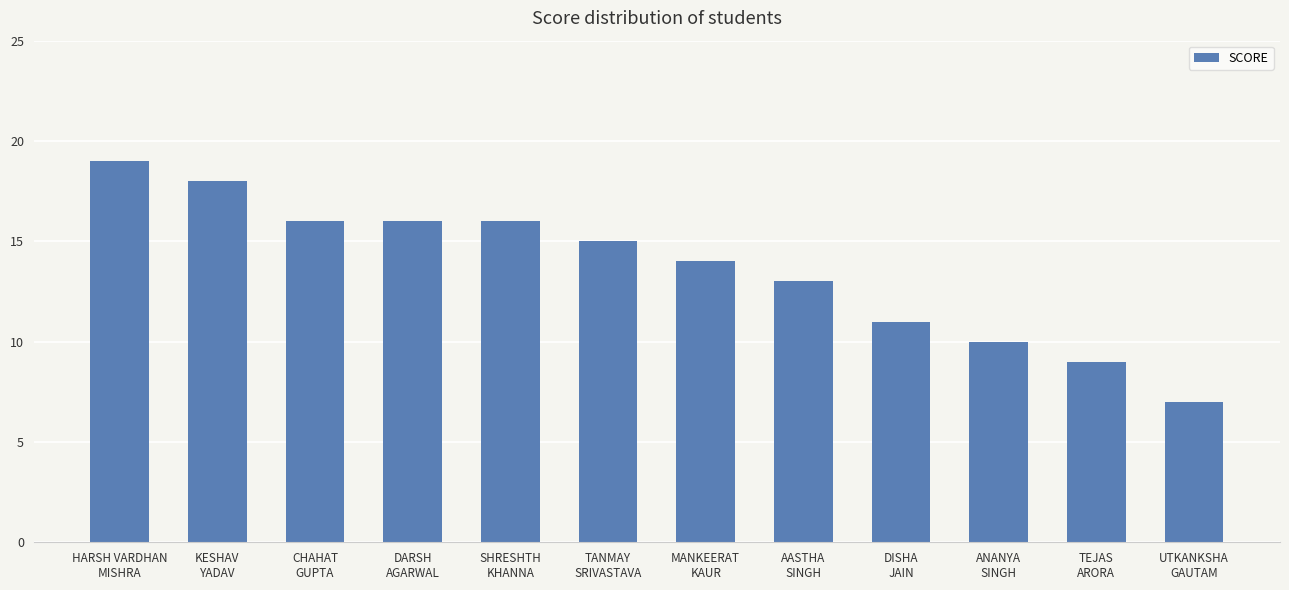

Which category has the highest value across all series?

HARSH VARDHAN
MISHRA